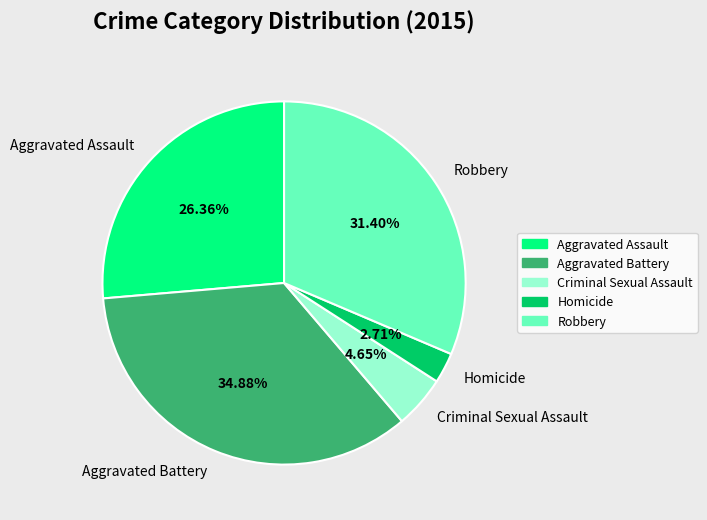

The Homicide slice represents 10% of the pie. True or false?

False